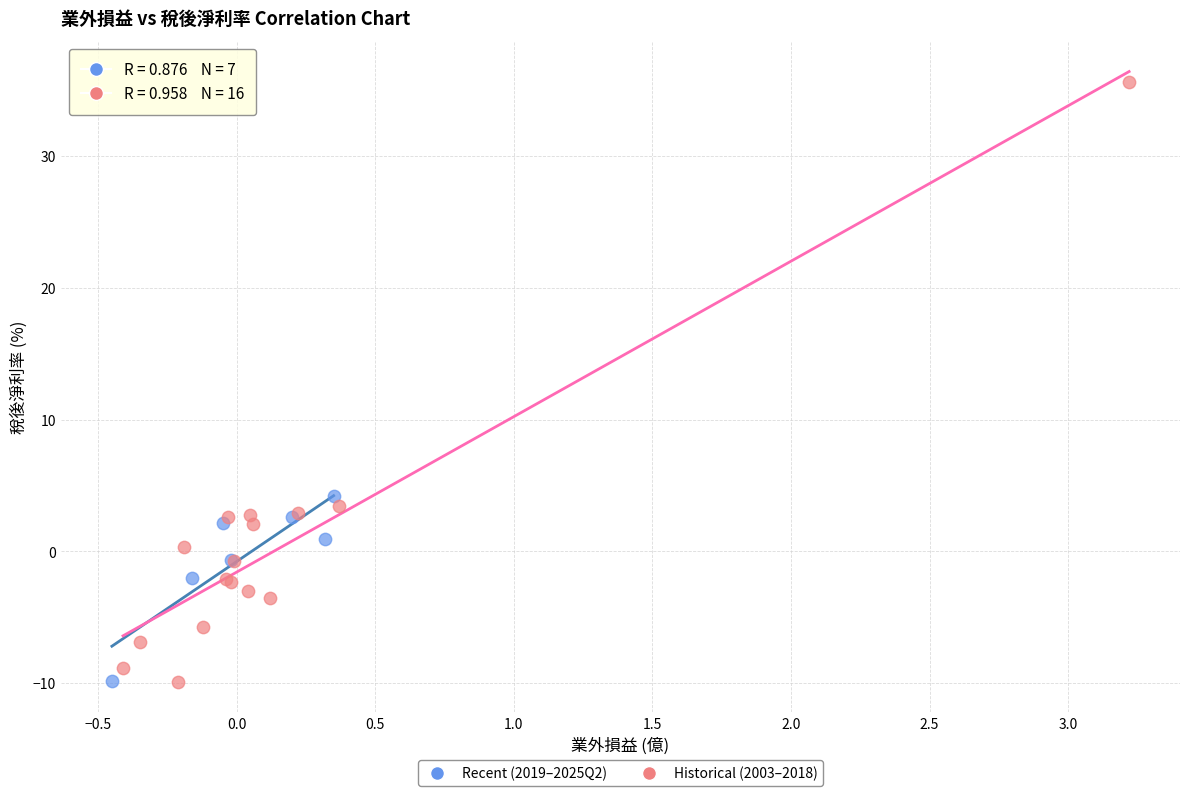

Which series has the widest spread of Y values?

Historical (2003–2018)